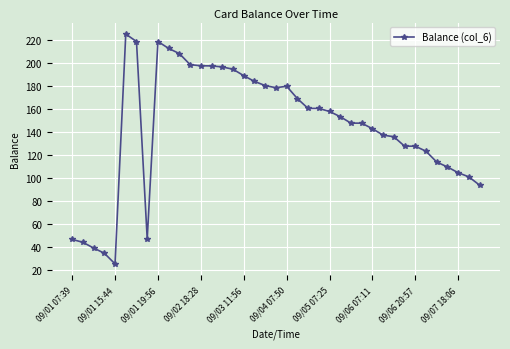

What is the value of the 26th point from the left?

153.2